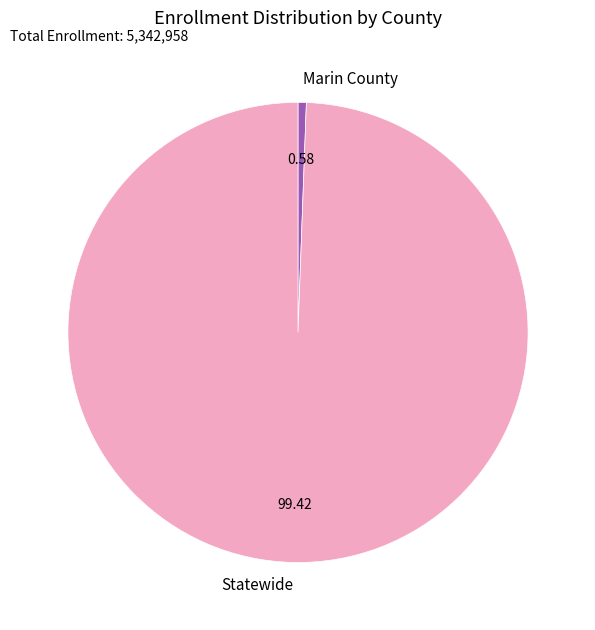

Is Statewide the majority of the pie?

Yes